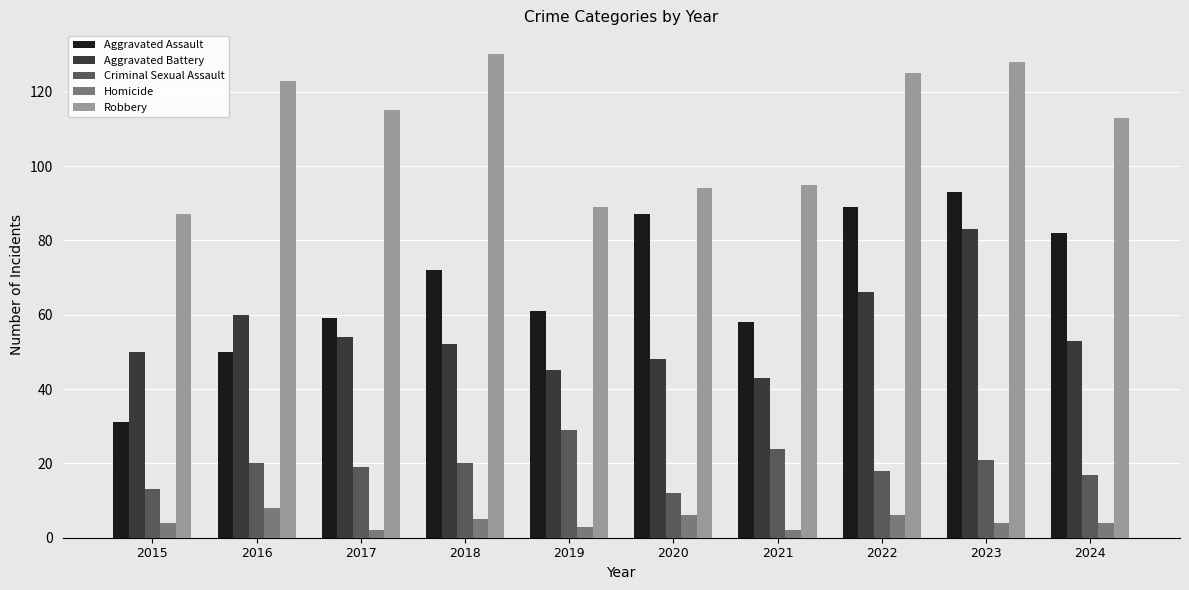

Count the number of data series in this chart.

5